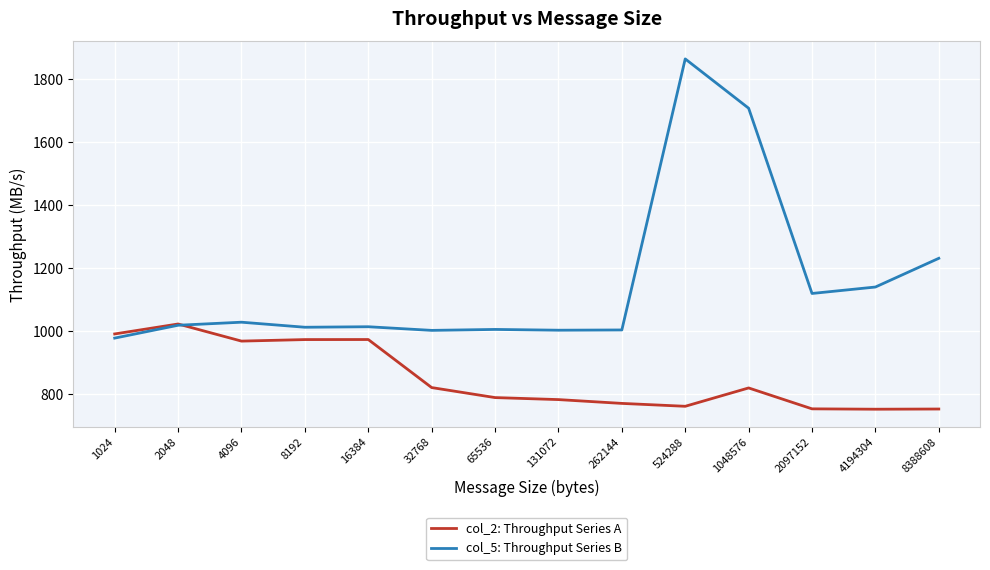

Which series has the widest spread of values?

col_5: Throughput Series B